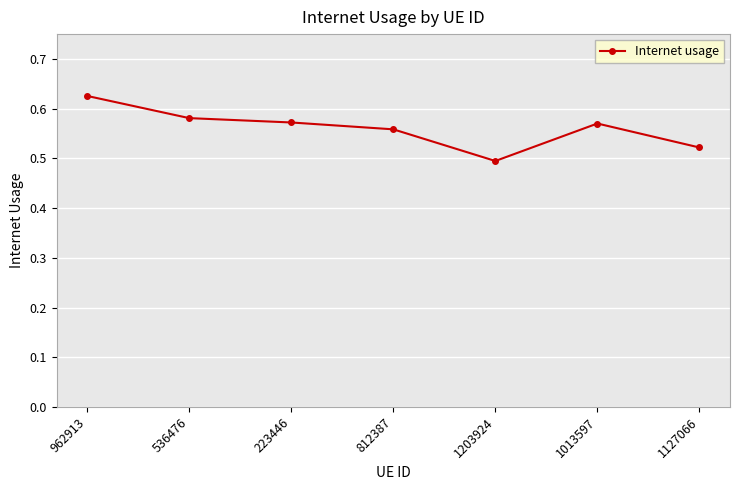

What is the label of the 1st point from the left?

962913